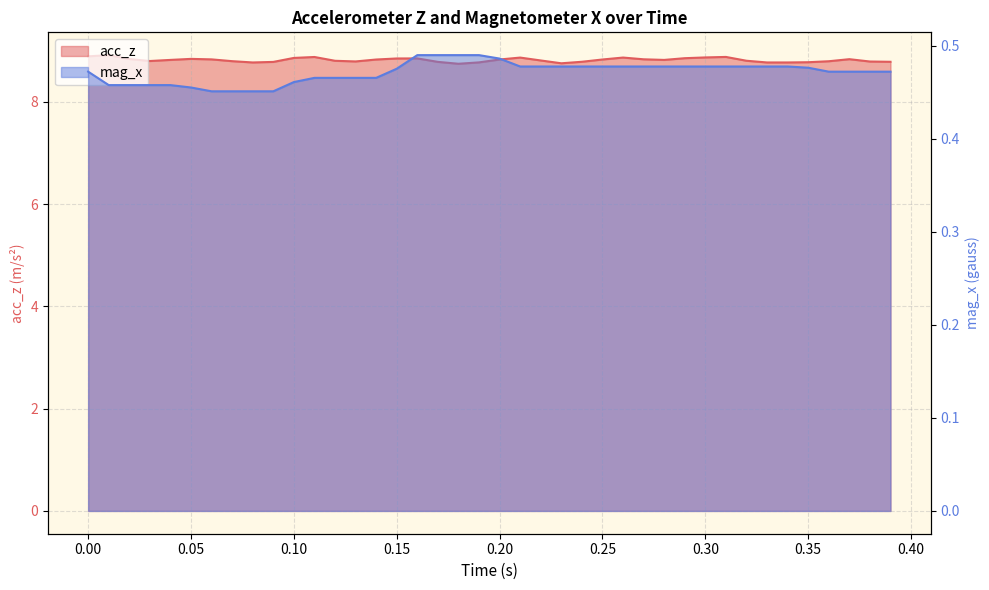

What is the average value of the mag_x series?

0.5